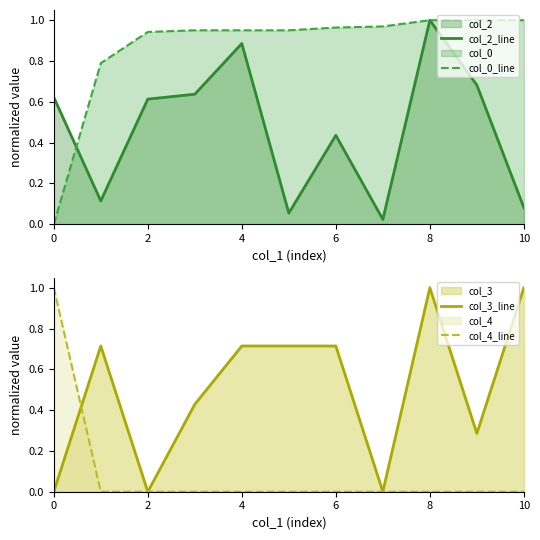

What is the highest value of the col_4_line series?

1.0